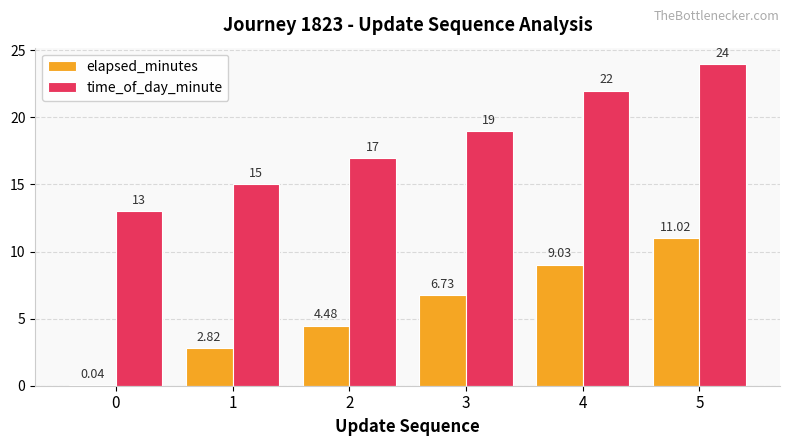

Which series has the largest total across all categories?

time_of_day_minute